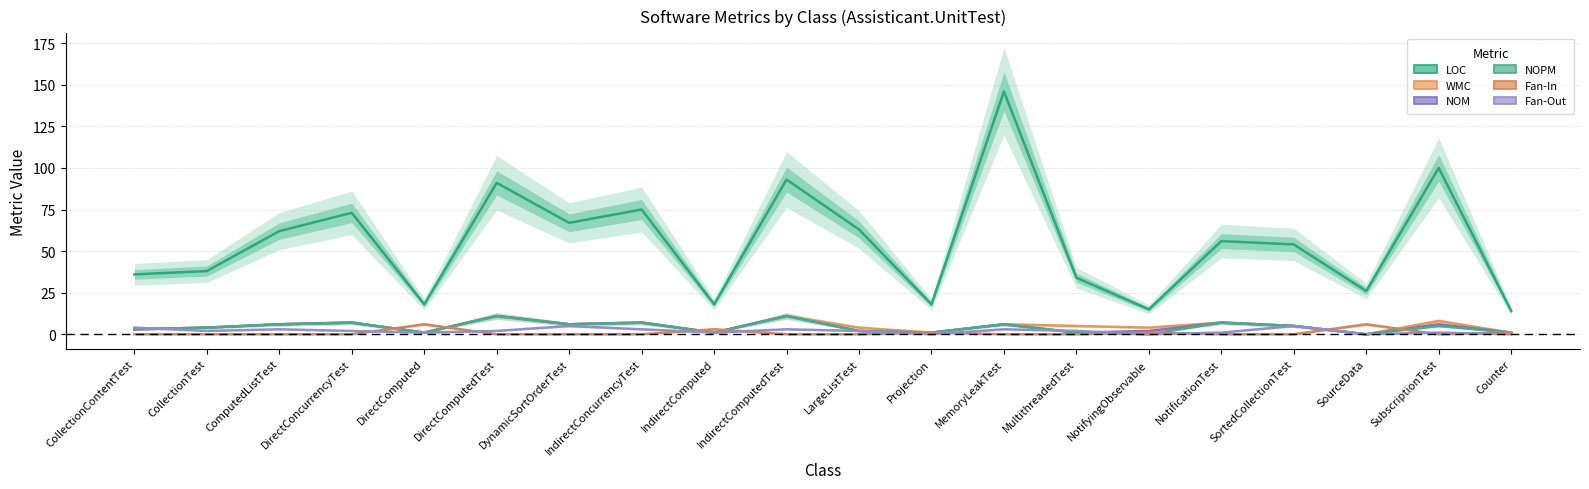

What position from the left is NotifyingObservable?

15